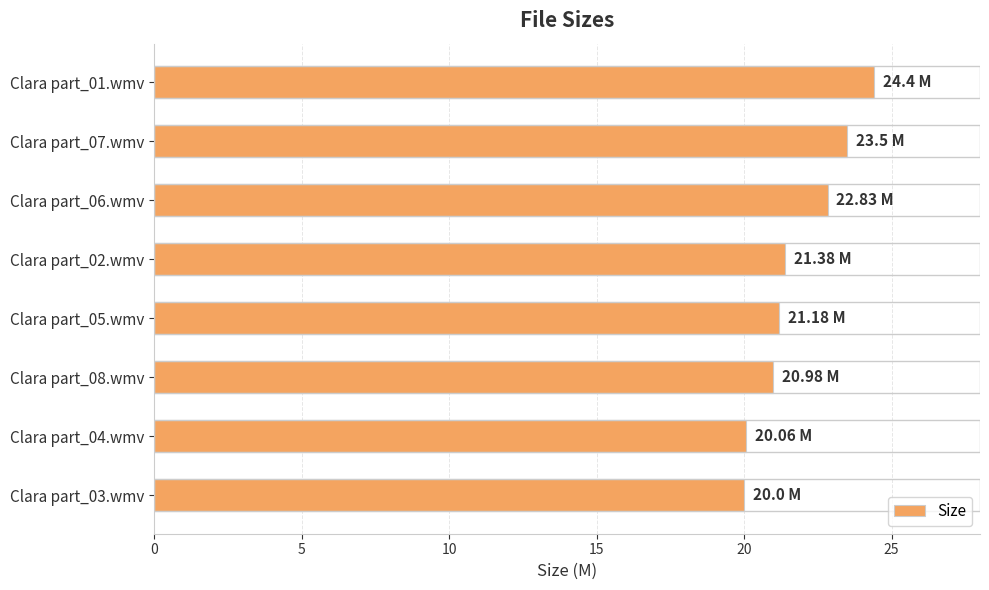

Which has a higher value, Clara part_02.wmv or Clara part_03.wmv?

Clara part_02.wmv